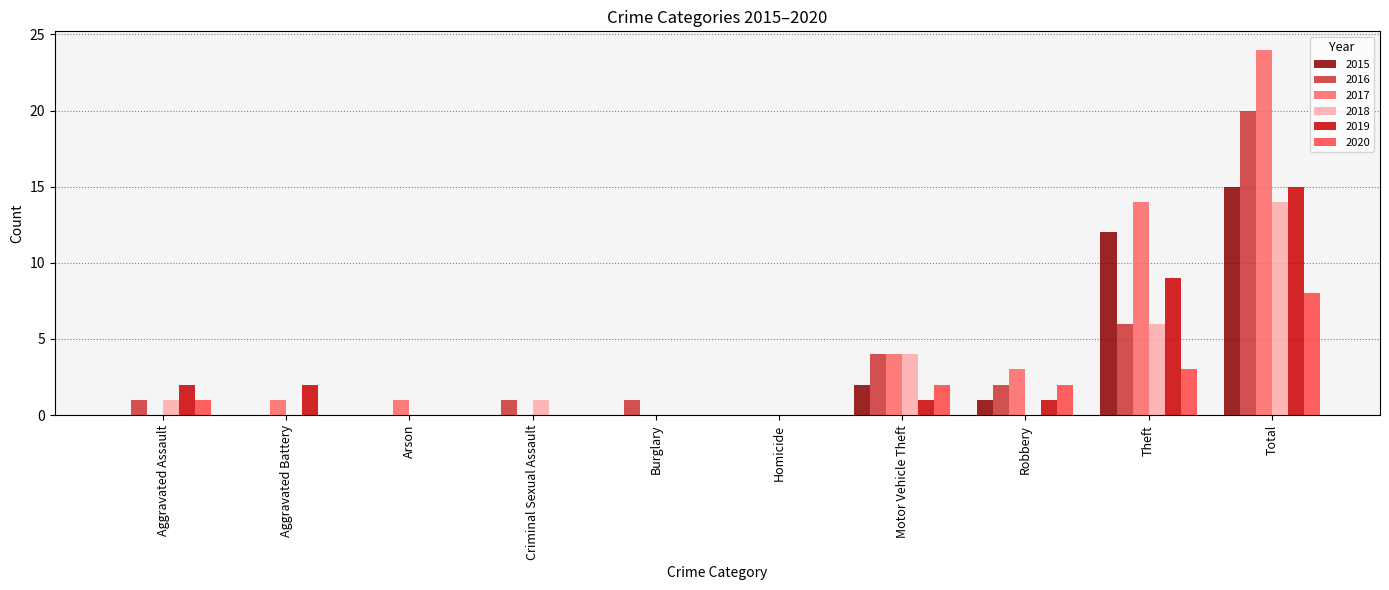

How many data points does each series have?

10